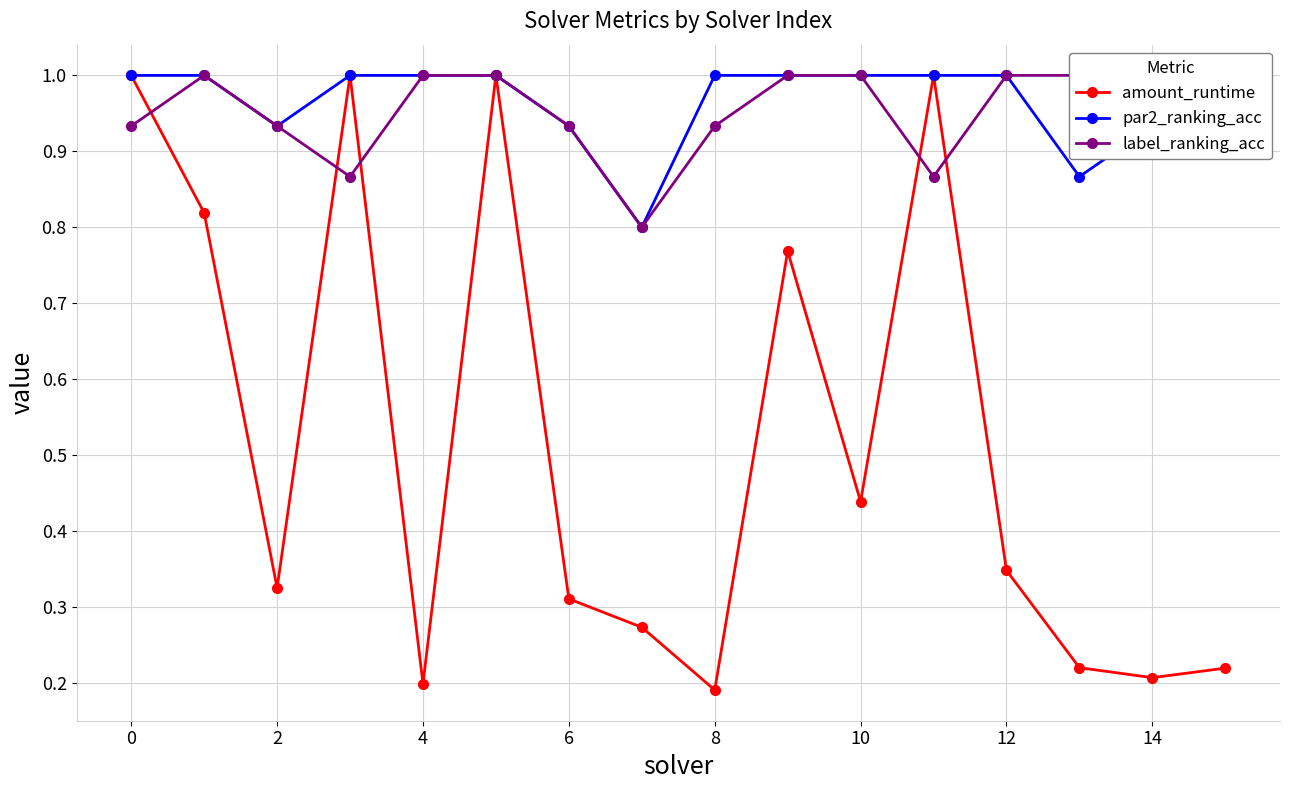

Does the chart have visible grid lines?

Yes